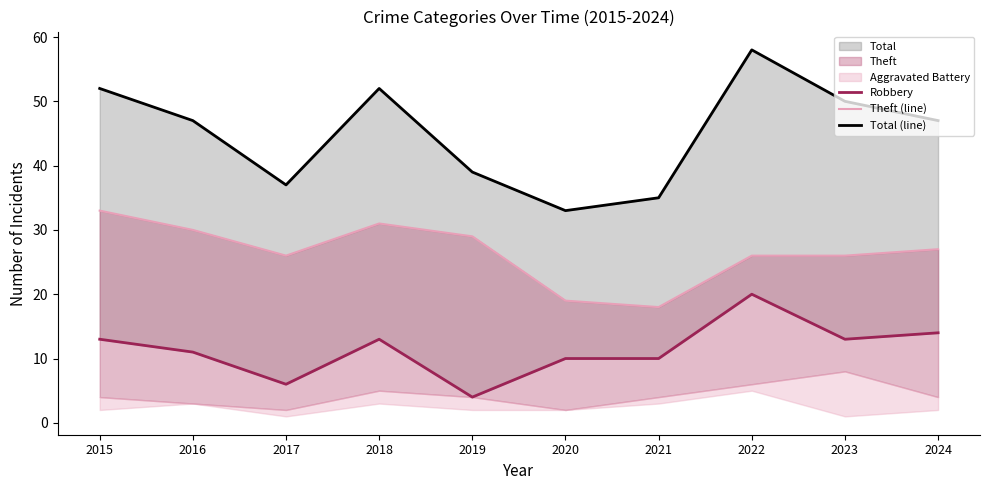

Which series has the largest total across all categories?

Total (line)